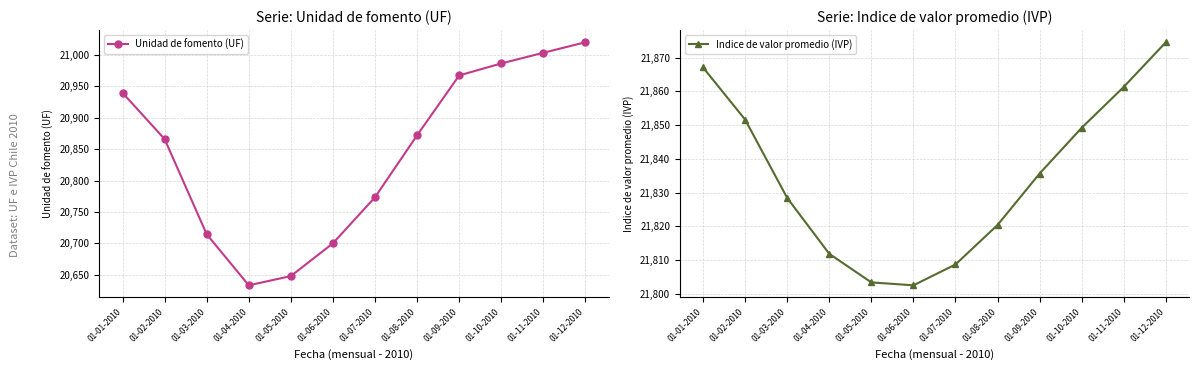

List the series in order of their peak value, highest first.

Indice de valor promedio (IVP), Unidad de fomento (UF)